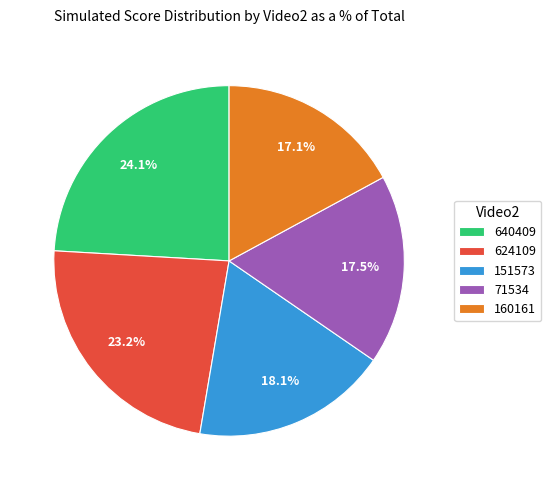

What is the ratio of the value at 160161 to the value at 71534?

1.0